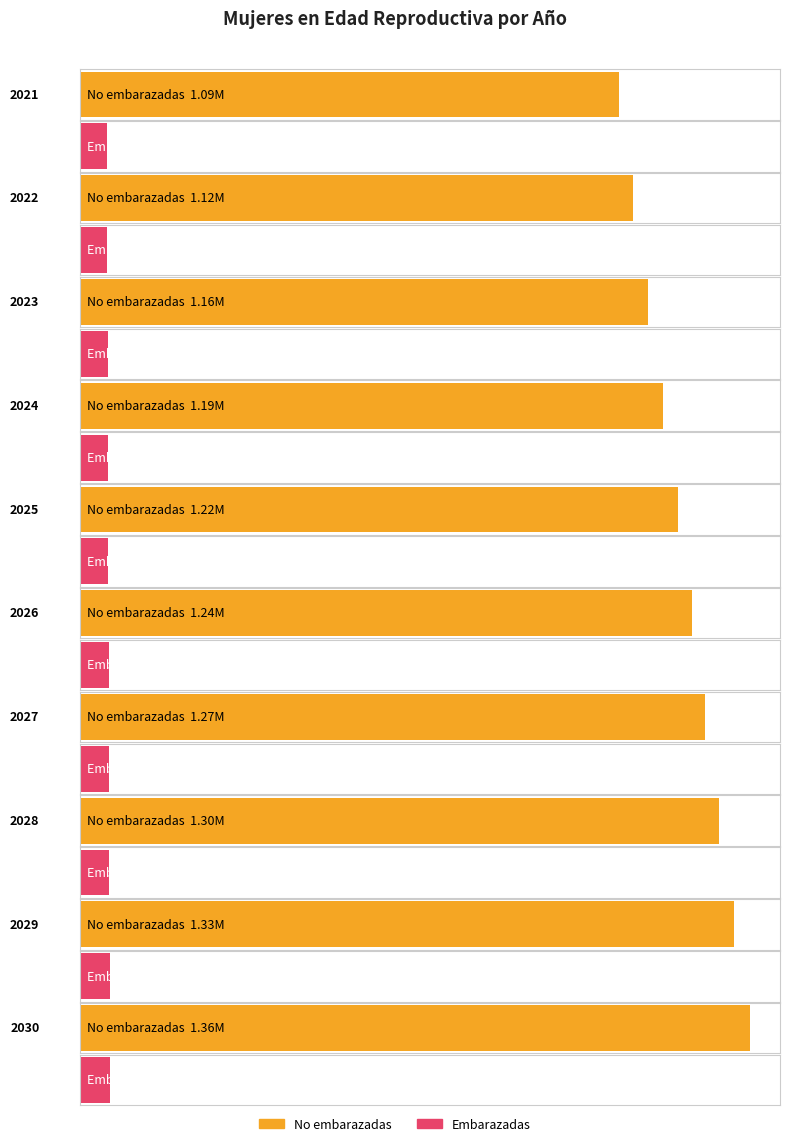

How many series are shown in this chart?

2